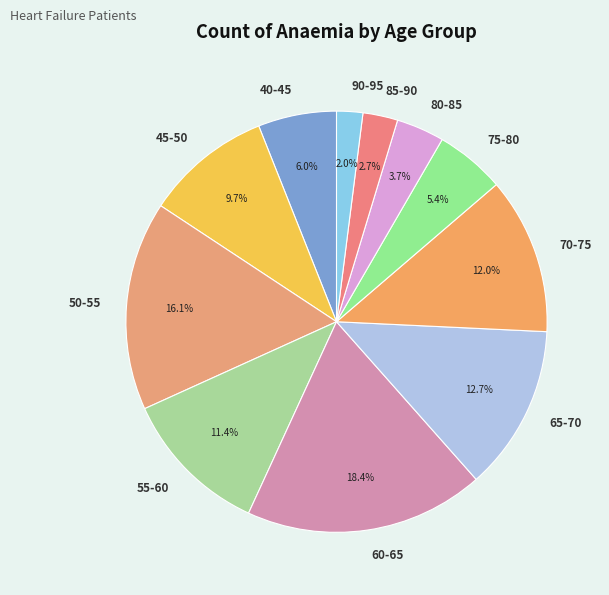

To the nearest percent, what is the difference between the largest and smallest slice percentages?

16%